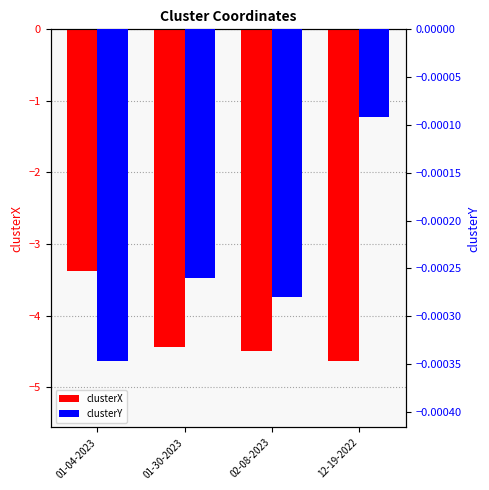

At which label is clusterX closest to -4?

01-30-2023